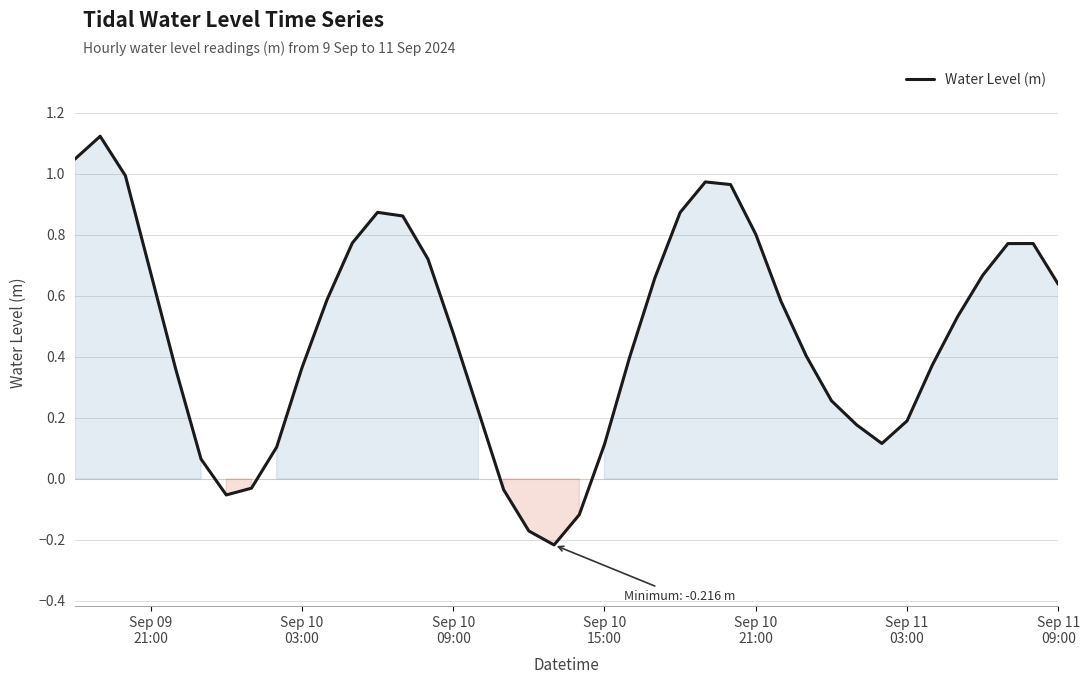

What is the difference between the maximum and minimum values?

1.3